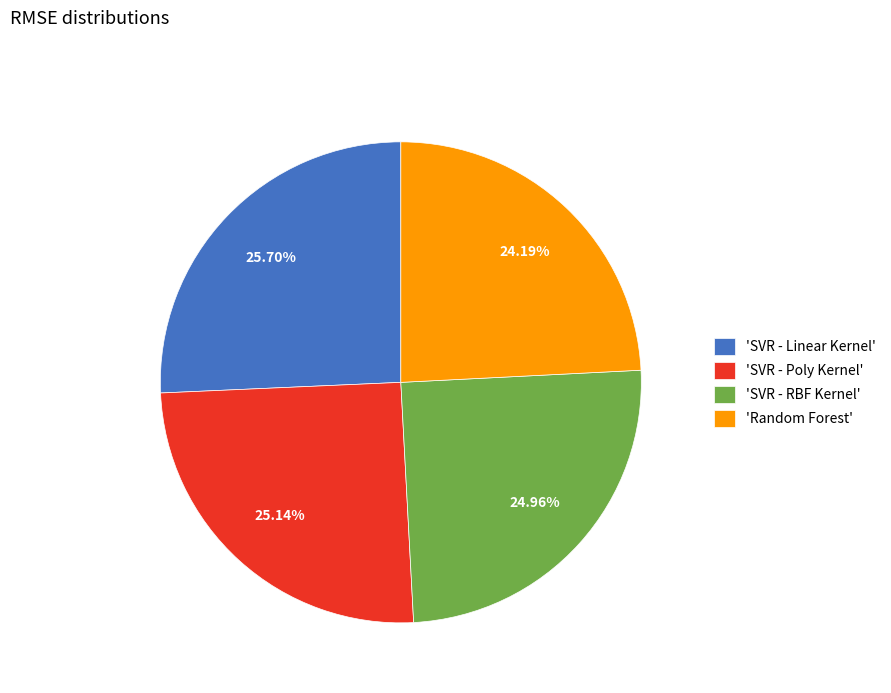

Do 'SVR - Poly Kernel' and 'SVR - Linear Kernel' together represent more than half of the pie?

Yes